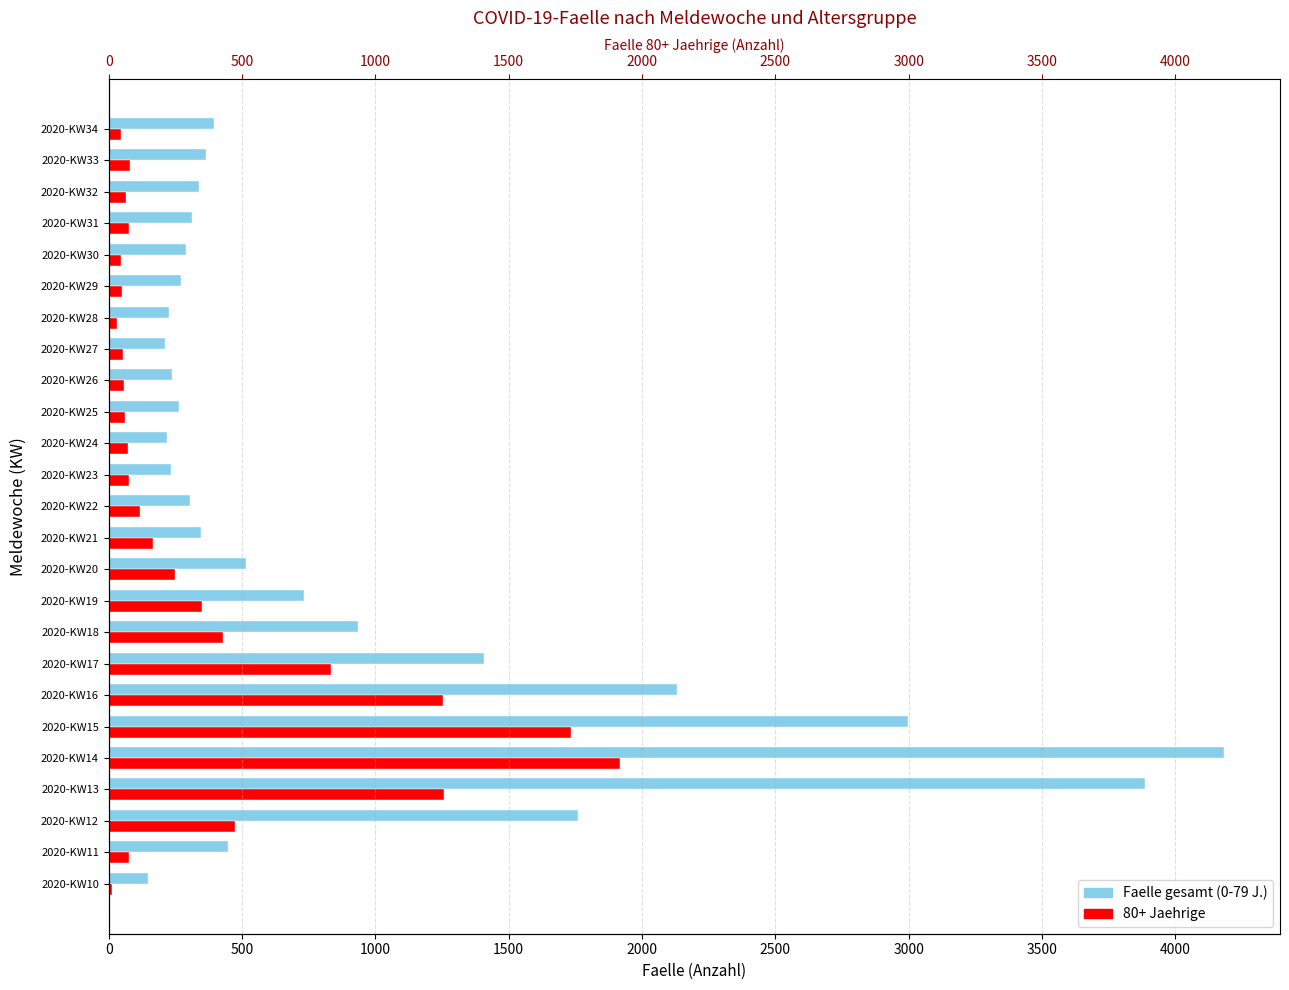

How many series are shown in this chart?

2